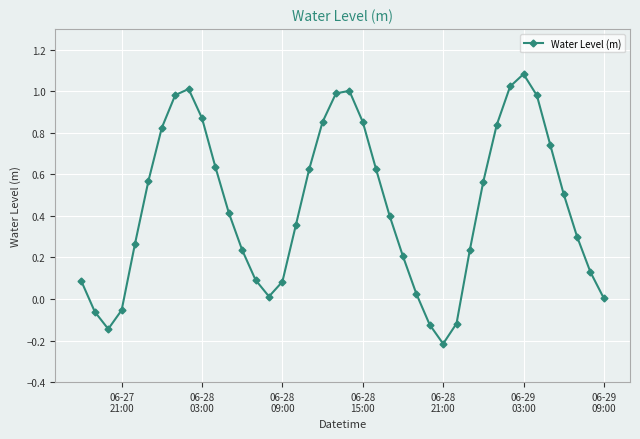

How many points are higher than both their immediate neighbors (excluding endpoints)?

3